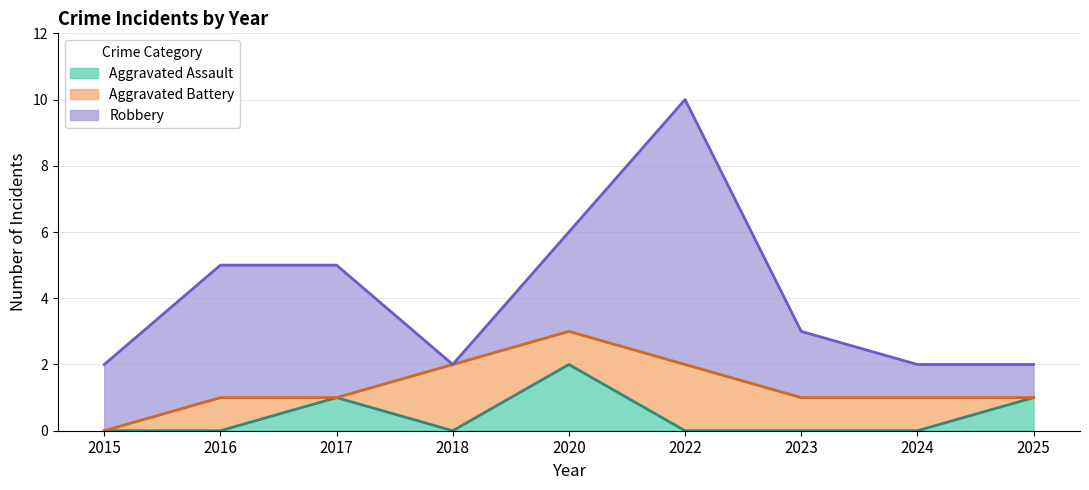

What is the average value of the Robbery series?

3